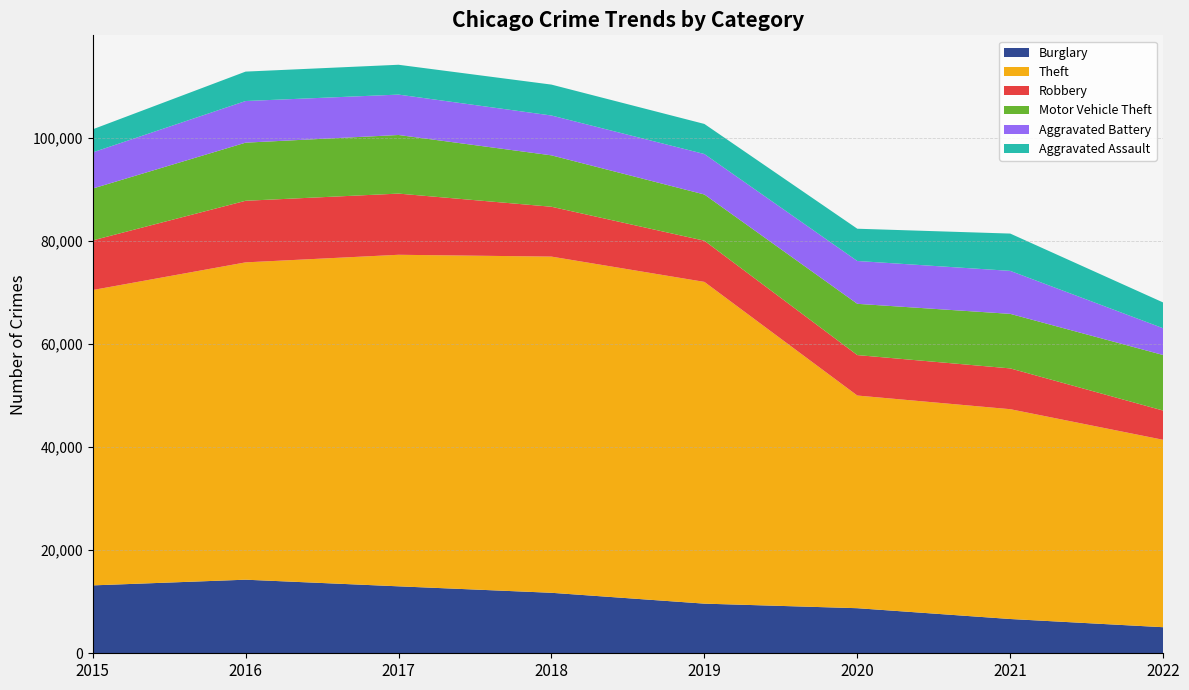

Reading left to right, transcribe all the data shown in this chart.

Burglary: 13184	14289	13001	11746	9639	8754	6655	5062
Theft: 57350	61618	64380	65282	62478	41296	40743	36389
Robbery: 9638	11960	11880	9679	7994	7855	7920	5676
Motor Vehicle Theft: 10068	11286	11380	9983	8978	9953	10591	10788
Aggravated Battery: 7018	8085	7845	7735	7857	8319	8348	5199
Aggravated Assault: 4480	5712	5793	6001	5840	6263	7241	5001